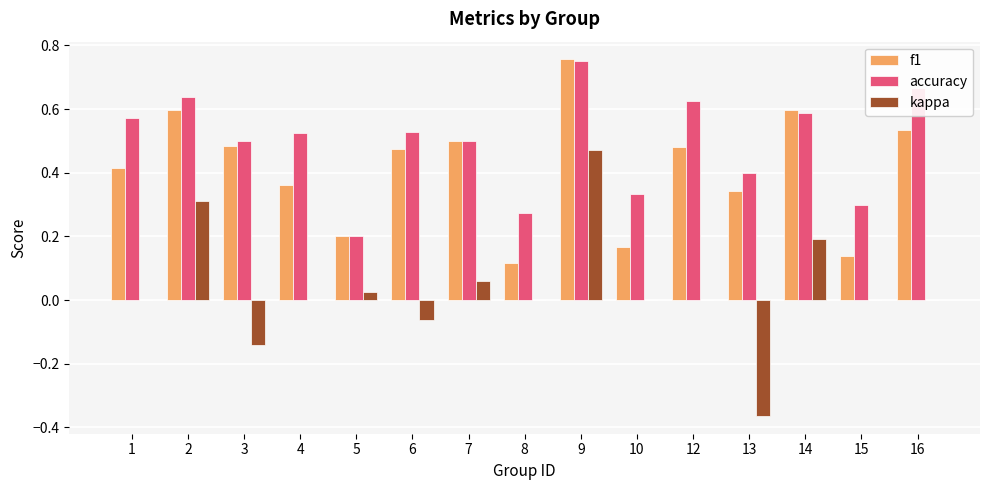

What is the total value across all series at 9?

2.0